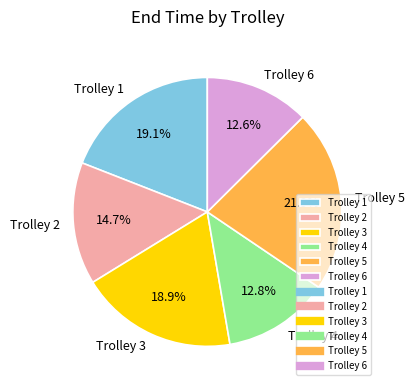

To the nearest percent, what is the combined percentage of Trolley 4 and Trolley 5?

35%